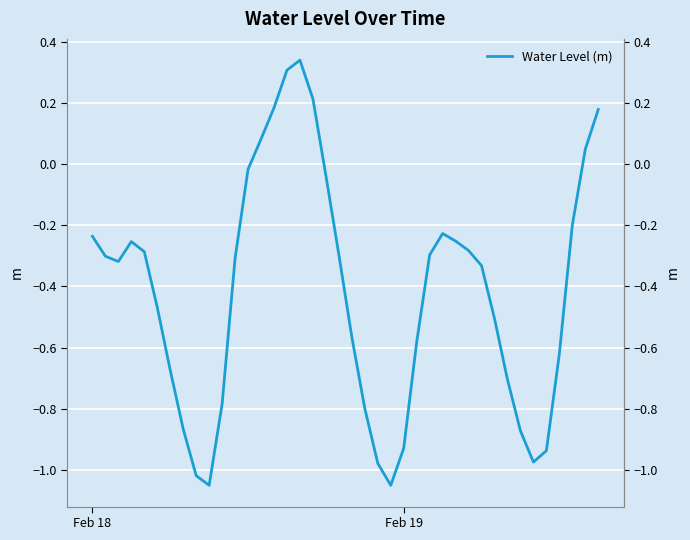

What is the value of the 2nd point from the left?

-0.3